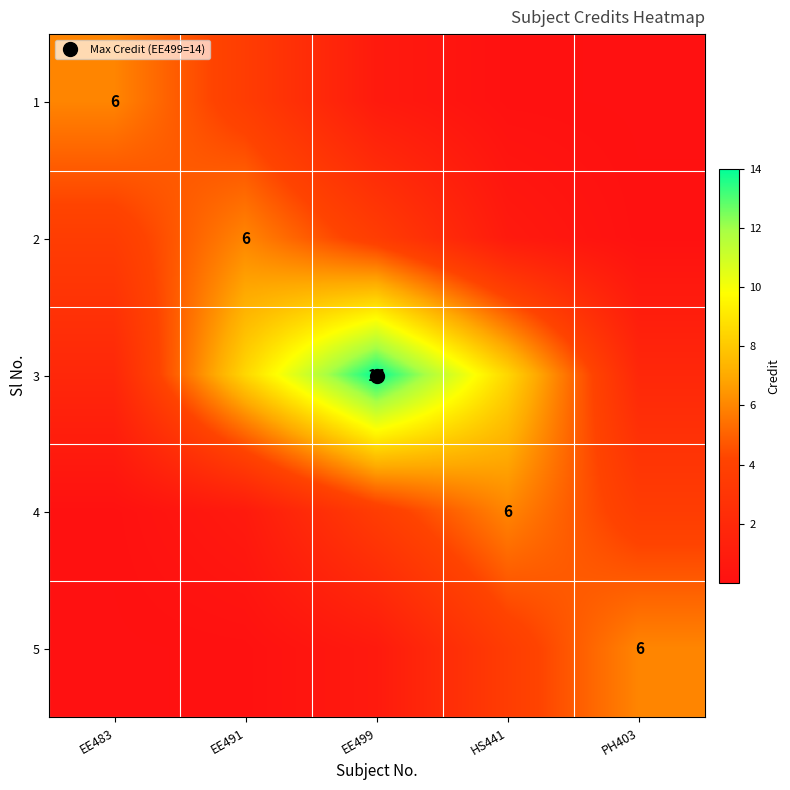

List the series in order of their peak value, lowest first.

1, 2, 4, 5, 3